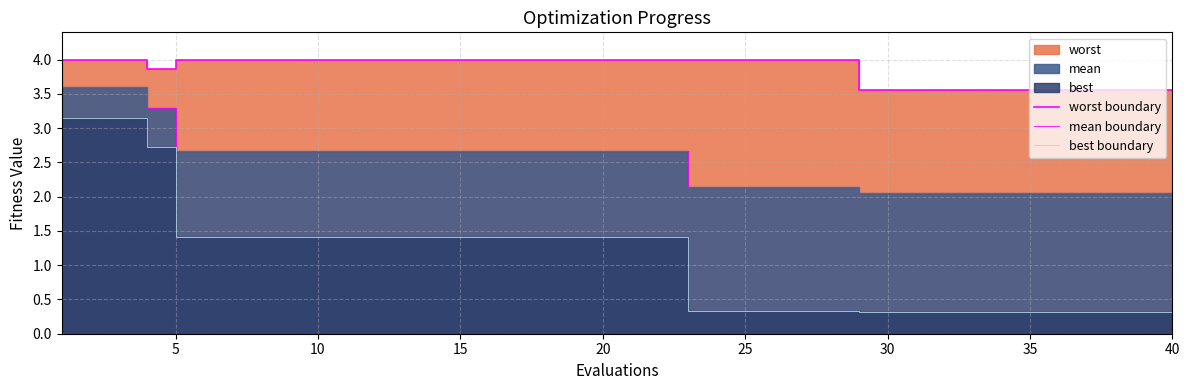

At 27, list the series in order from smallest to largest.

best boundary, mean boundary, worst boundary